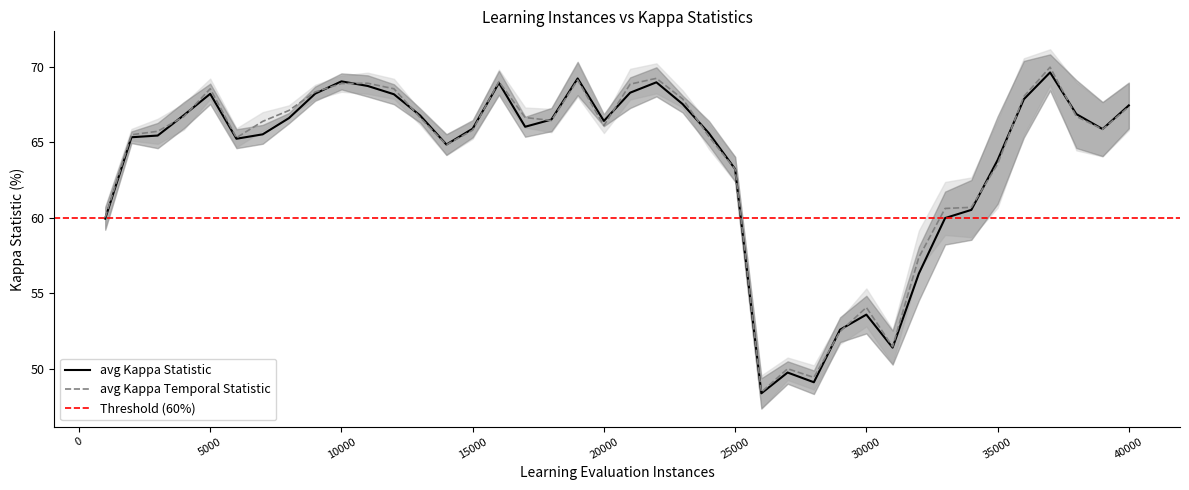

What is the value of the err_kappa_lower point at the 8th from the left?

66.3